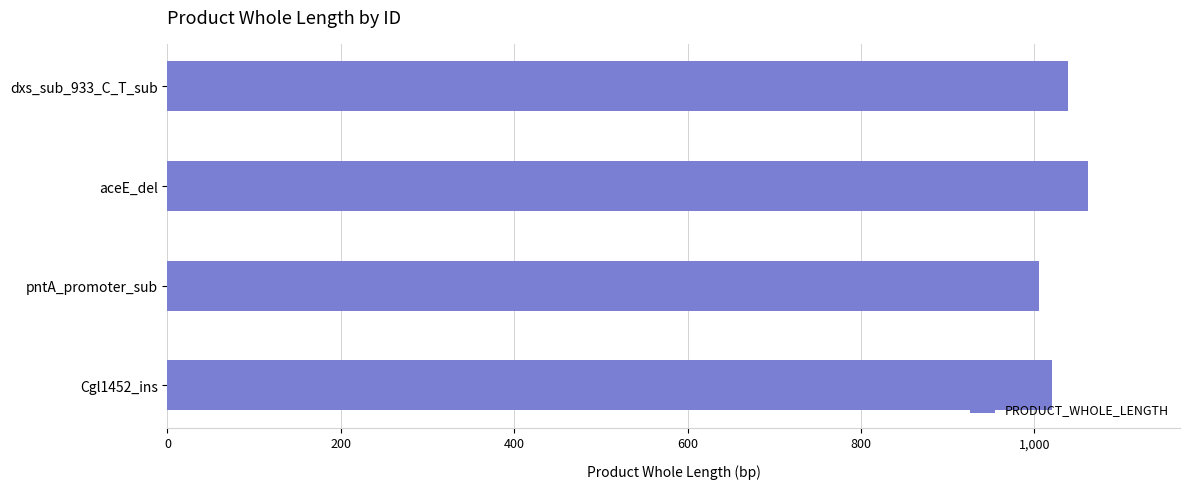

Count the number of data series in this chart.

1